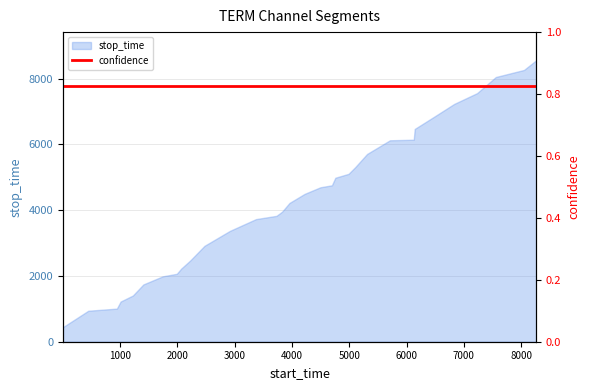

What is the ratio of the value at 1222 to the value at 2472?

0.5